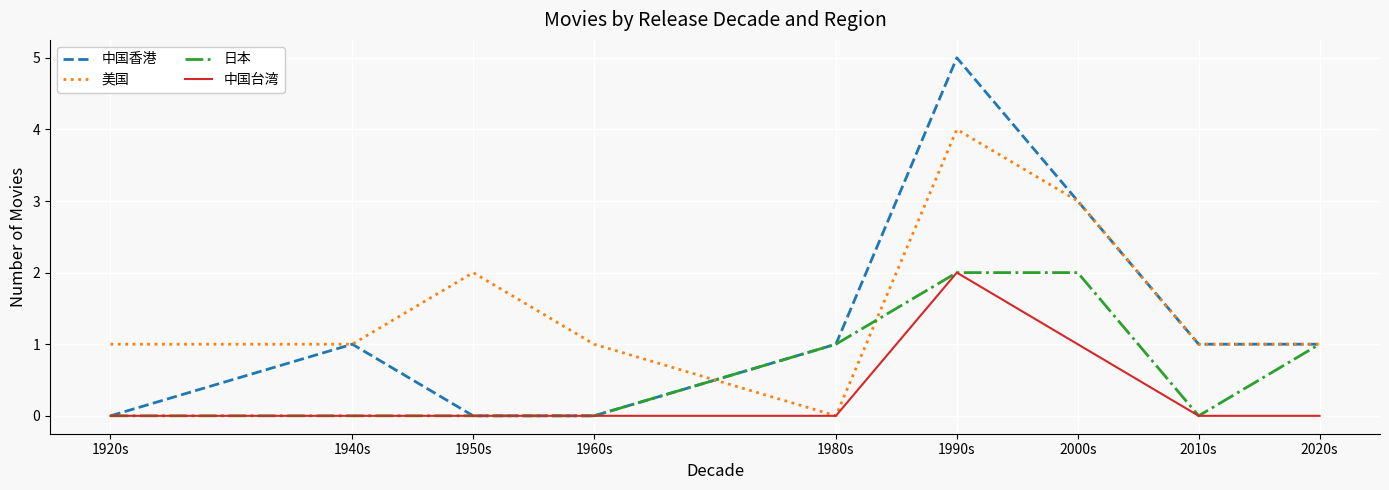

Rank the series by their average value, from highest to lowest.

美国, 中国香港, 日本, 中国台湾